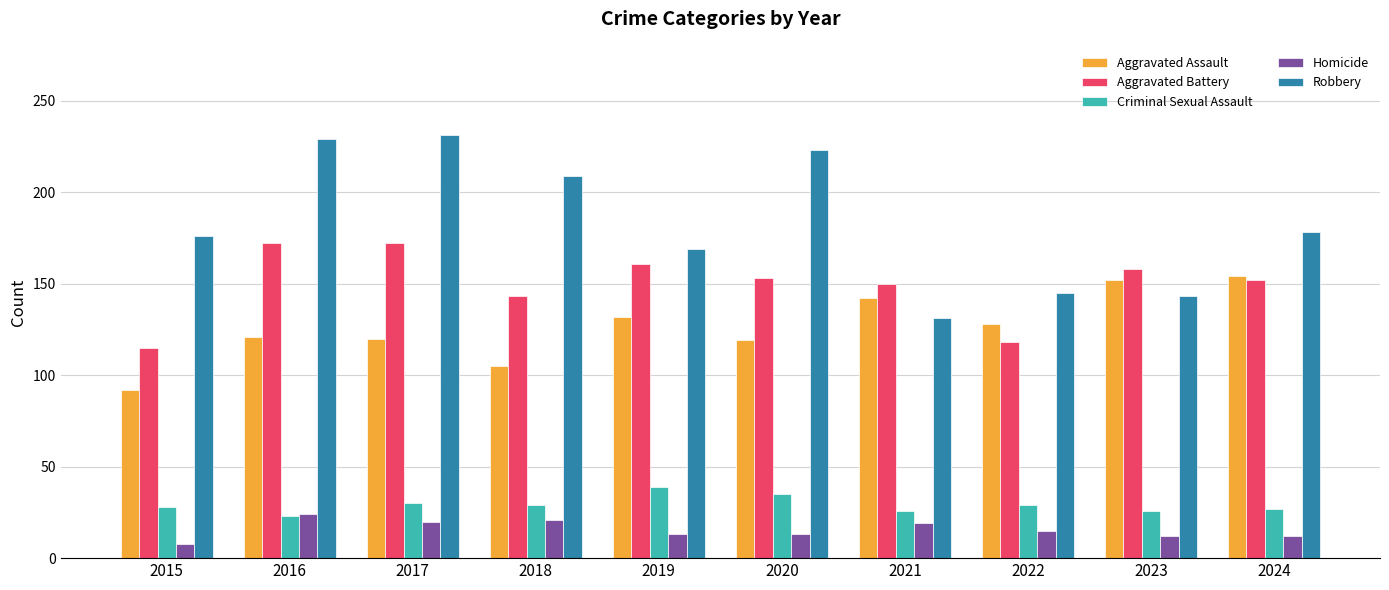

Rank the series by their maximum value, from lowest to highest.

Homicide, Criminal Sexual Assault, Aggravated Assault, Aggravated Battery, Robbery